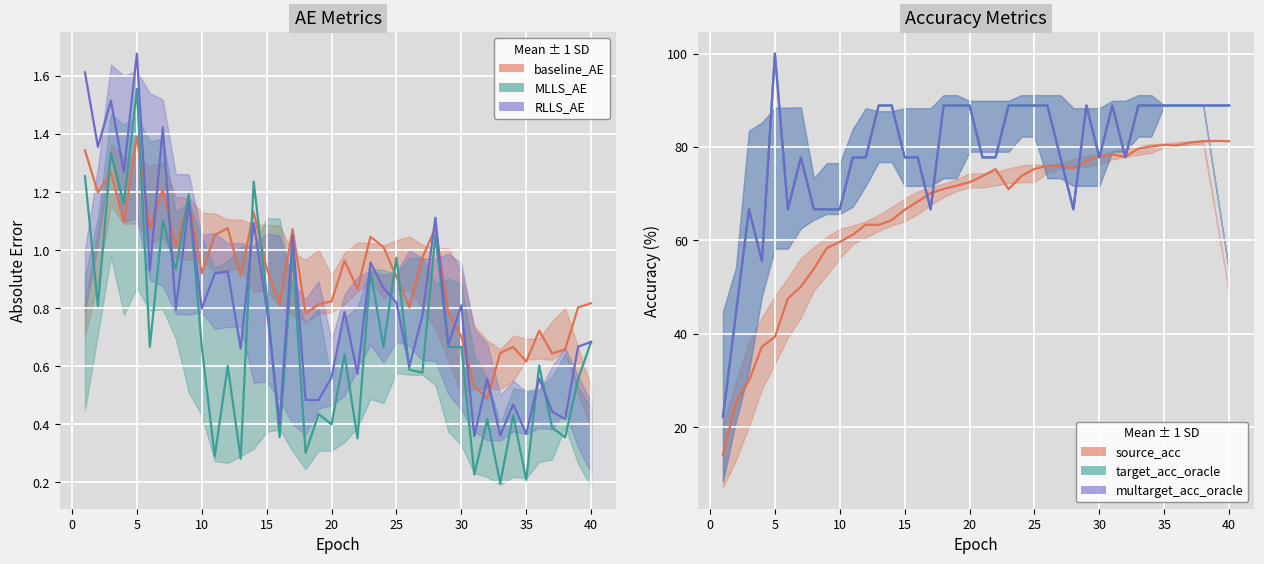

What is the value of the MLLS_AE point at the 25th from the left?

1.0